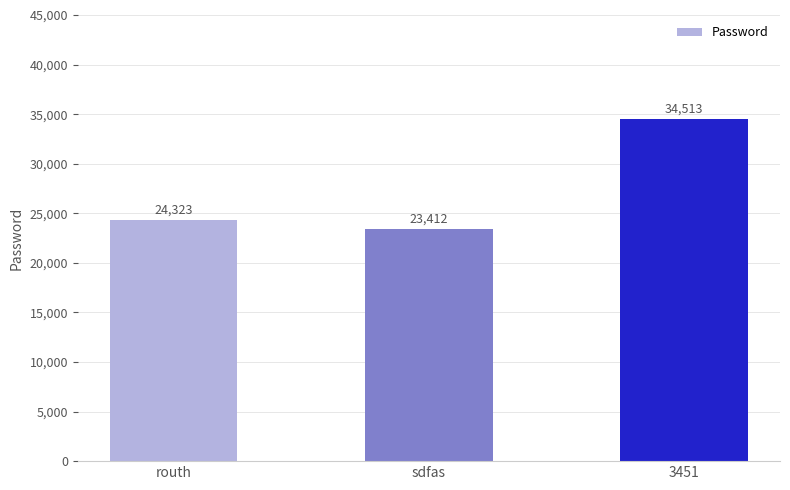

What is the difference between the maximum and second lowest values?

10190